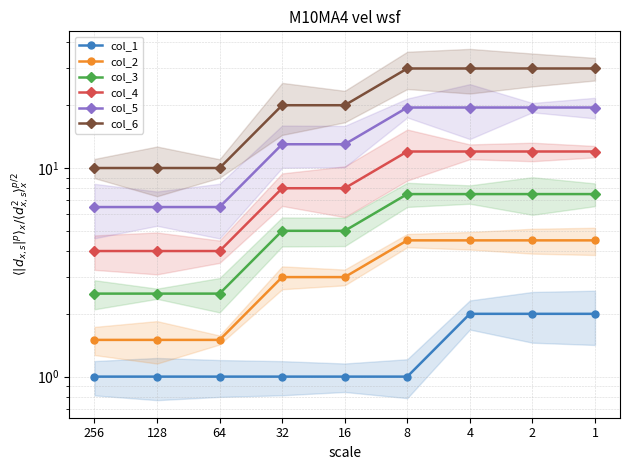

What is the difference between the maximum and minimum values in the col_3 series?

5.0